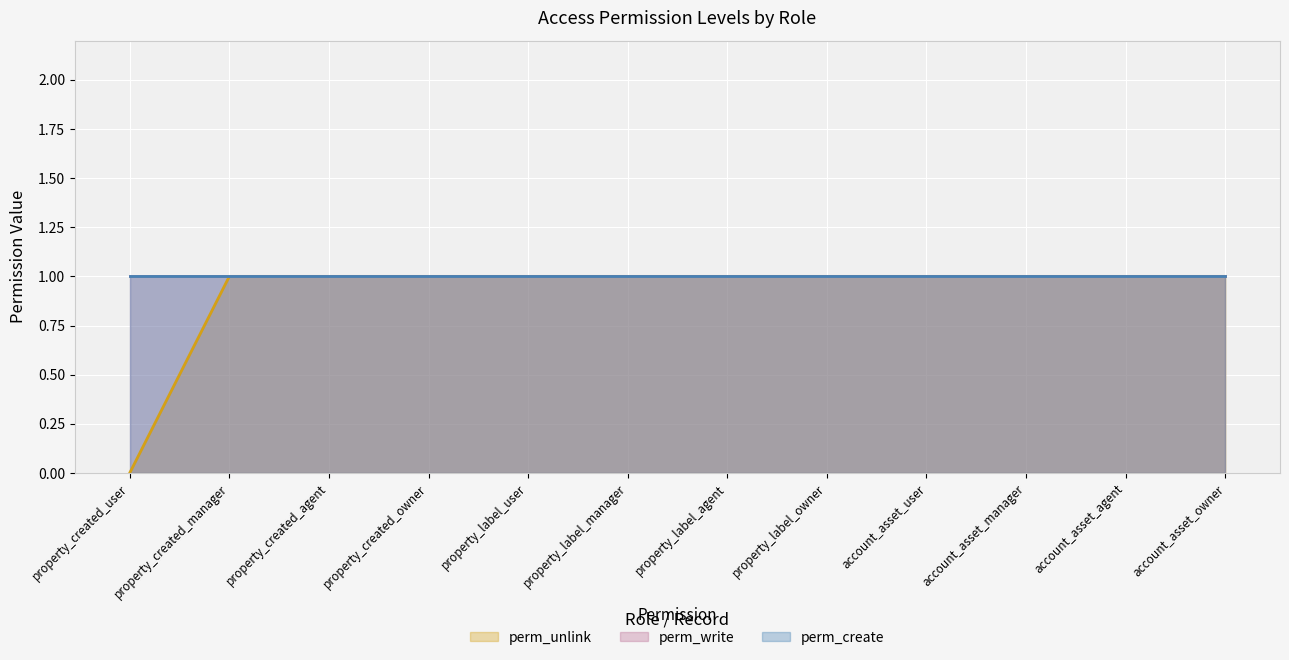

How many perm_unlink values are between 1 and 2?

11